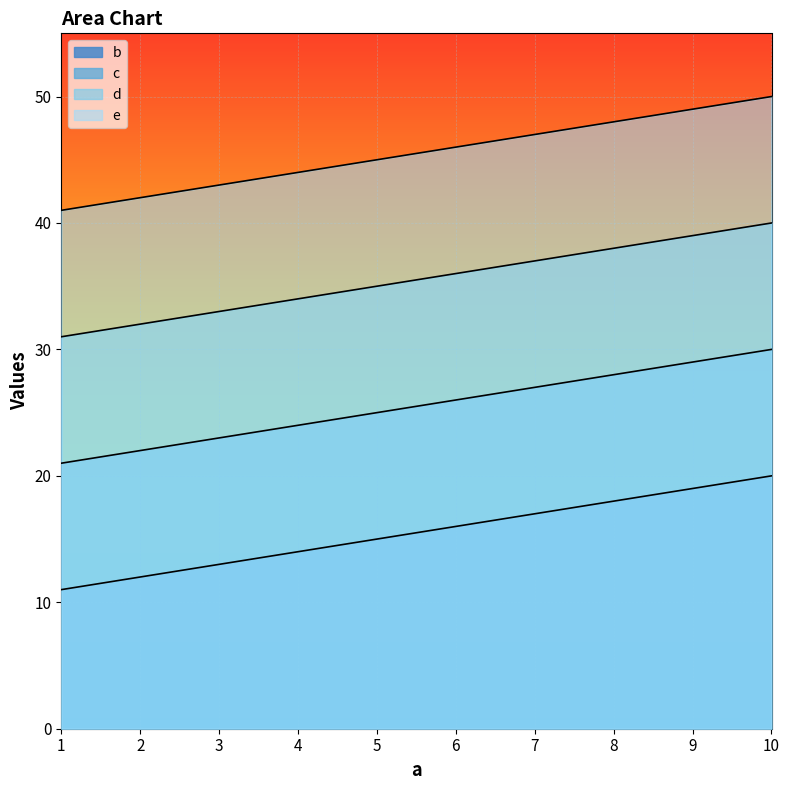

How many data points in d are less than 36?

5